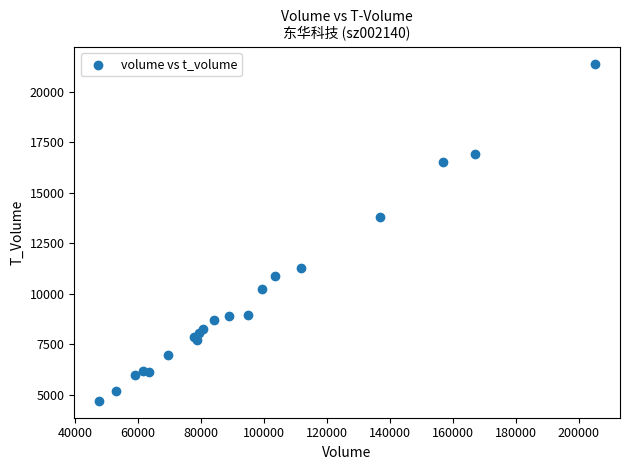

What Y value in the scatter plot is closest to 13040?

13795